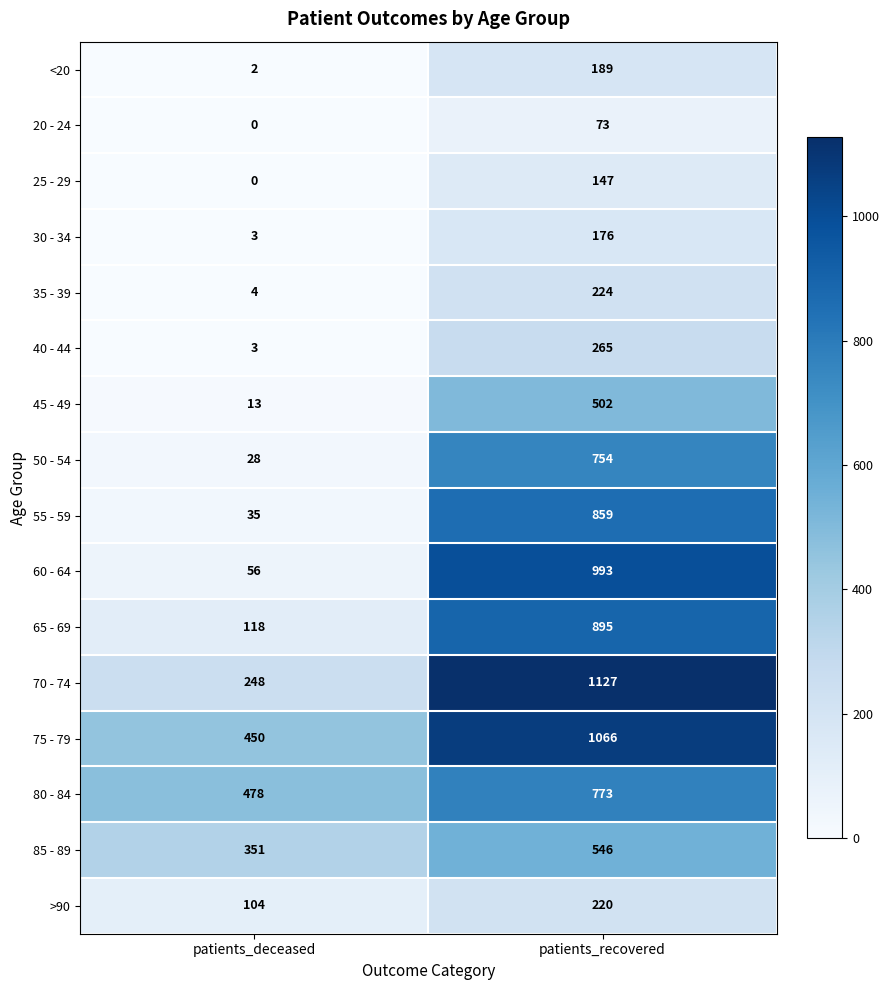

Is the value of 55 - 59 at patients_recovered greater than the value of 25 - 29 at patients_deceased?

Yes